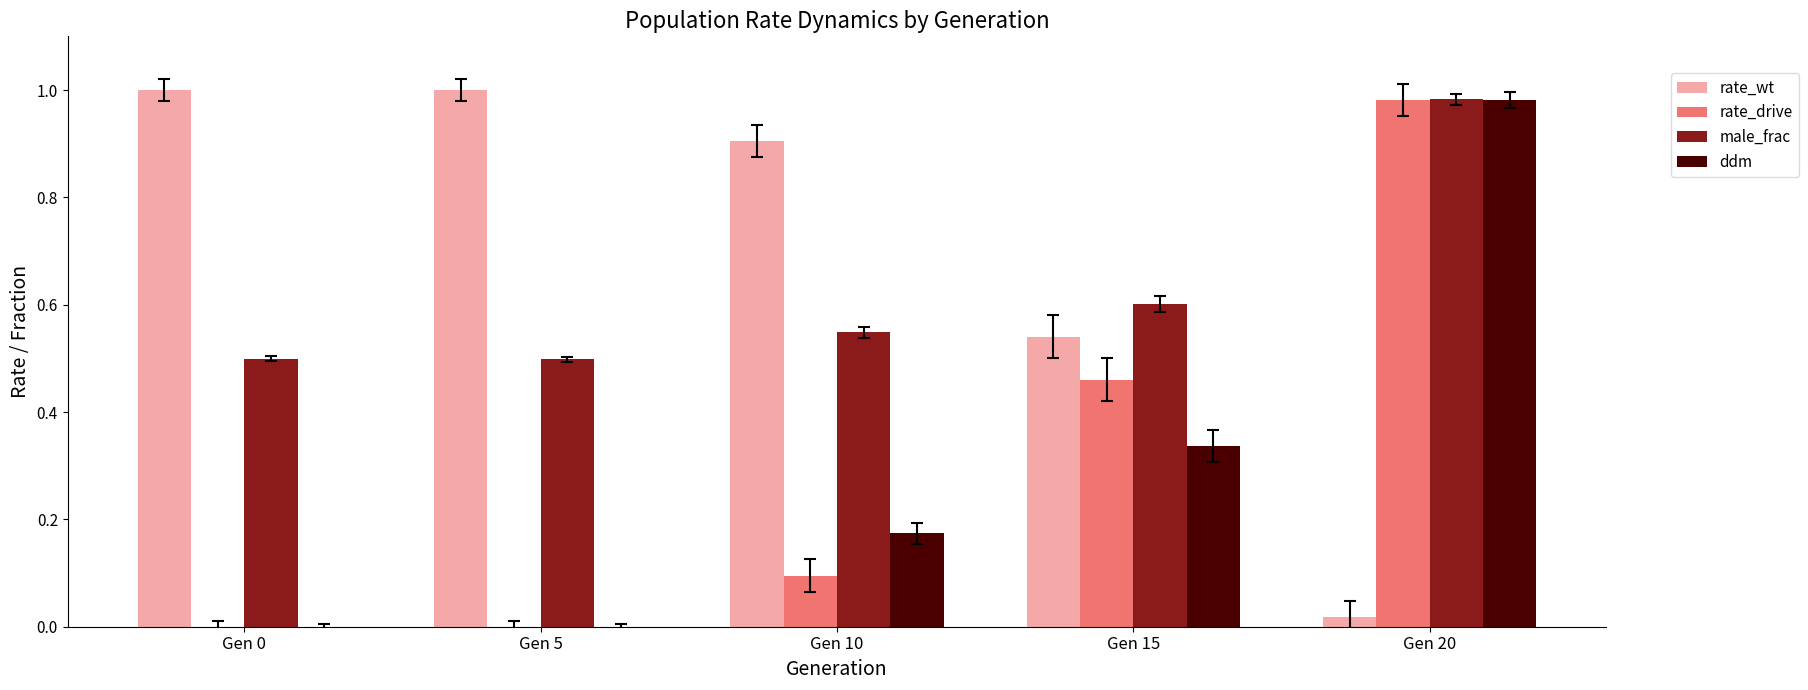

What is the sum of all rate_drive values?

1.5